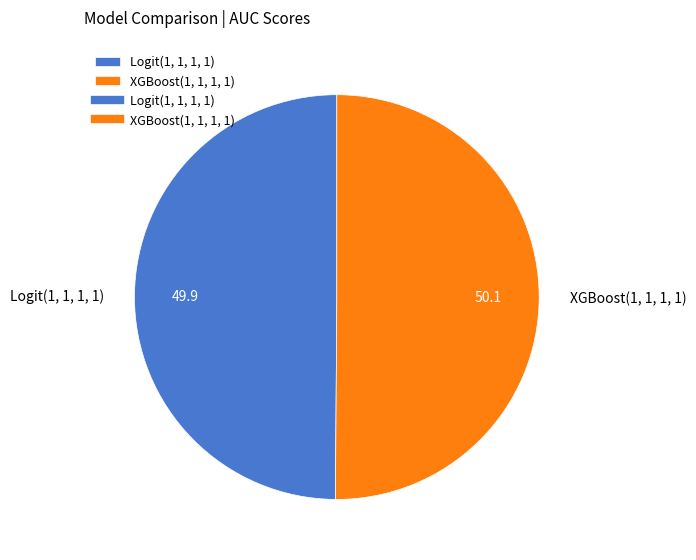

Combined, do XGBoost(1, 1, 1, 1) and Logit(1, 1, 1, 1) account for over 50%?

Yes